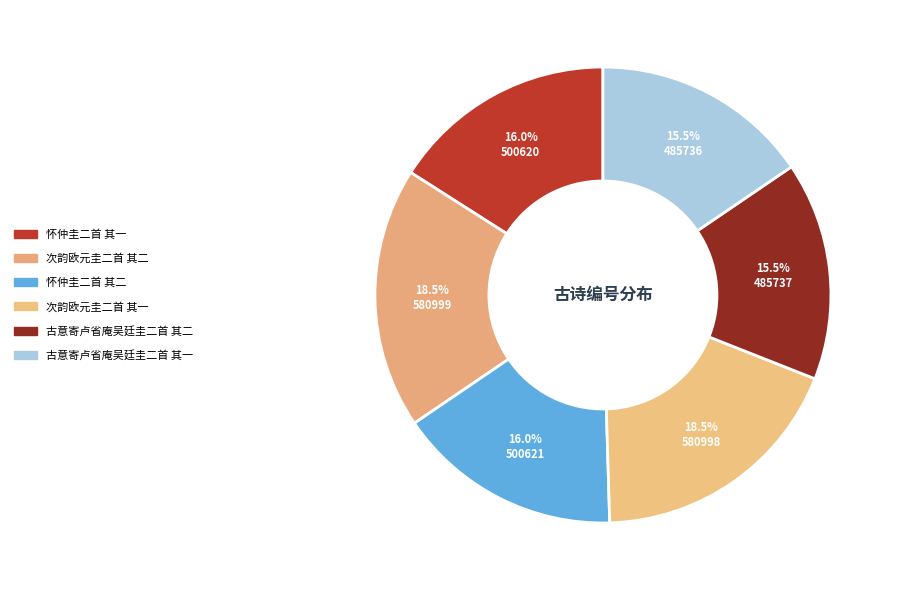

Is 怀仲圭二首 其二 the majority of the pie?

No